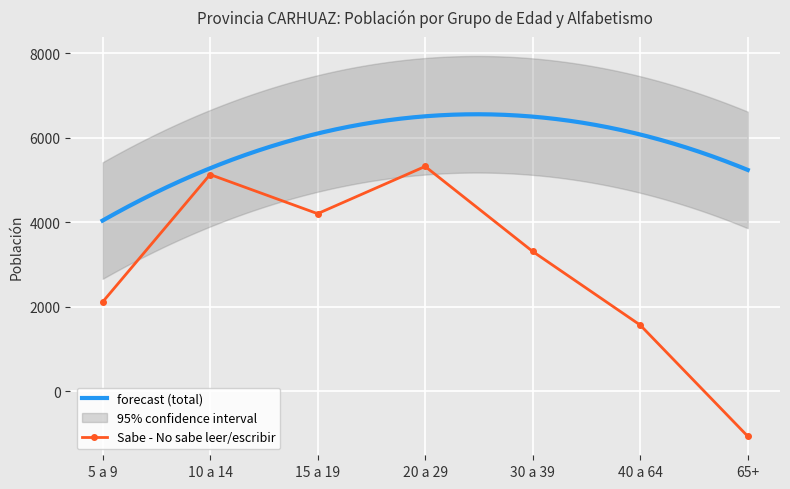

True or false: No sabe leer y escribir has more than 2 points higher than both neighbors.

False